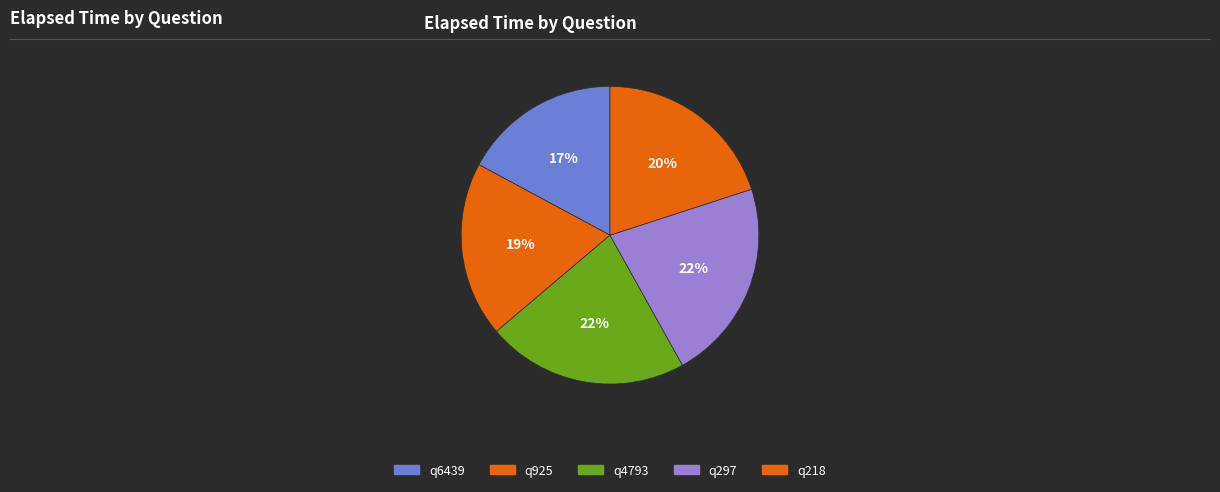

What is the largest slice in the pie chart?

q4793